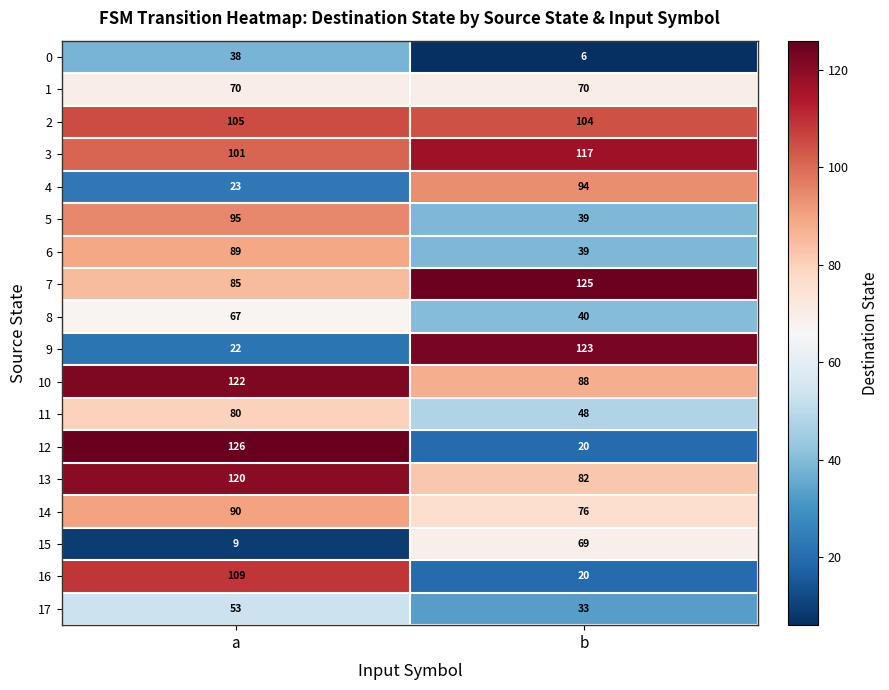

At which label is 4 closest to 58?

a